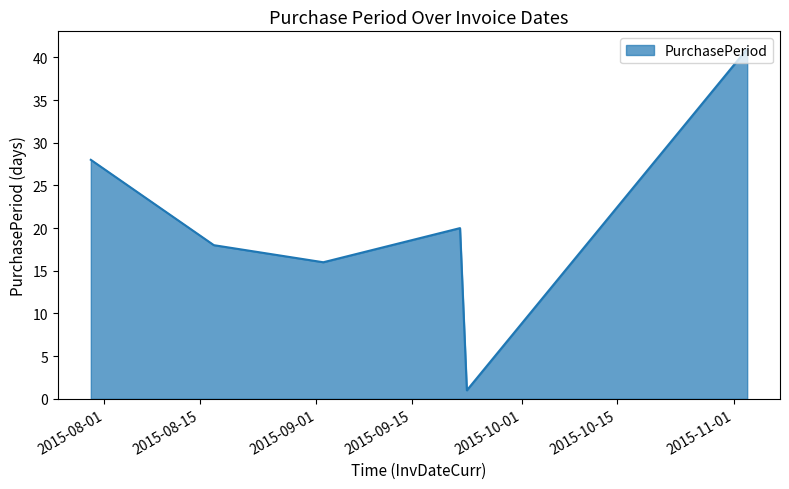

What is the greatest value displayed?

41